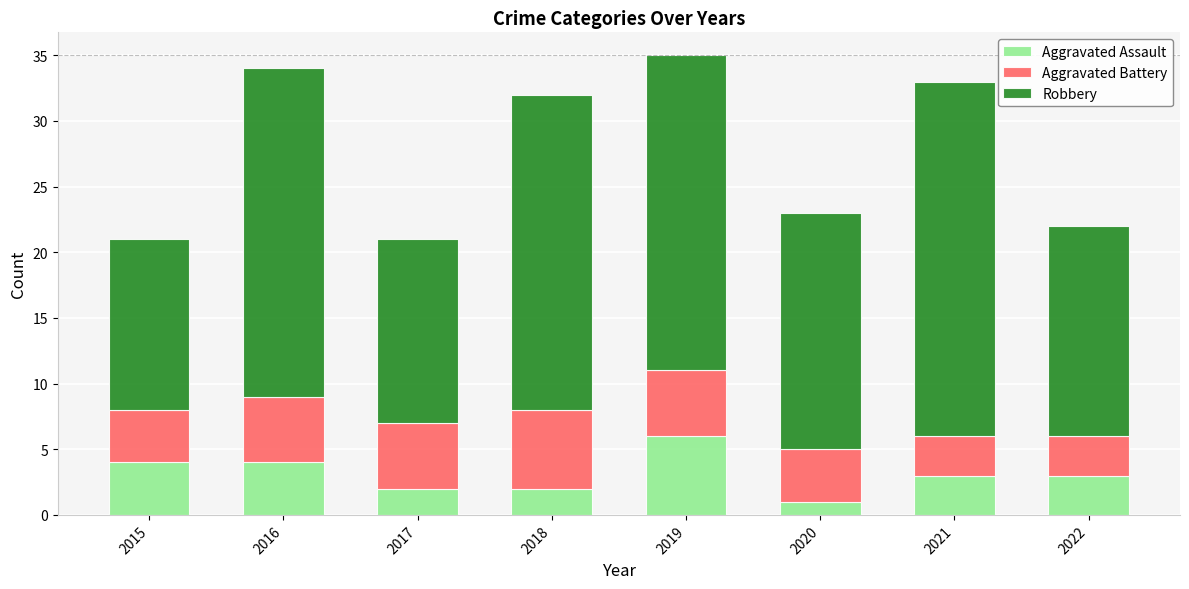

What is the sum of the Aggravated Assault values at 2015 and 2016?

8